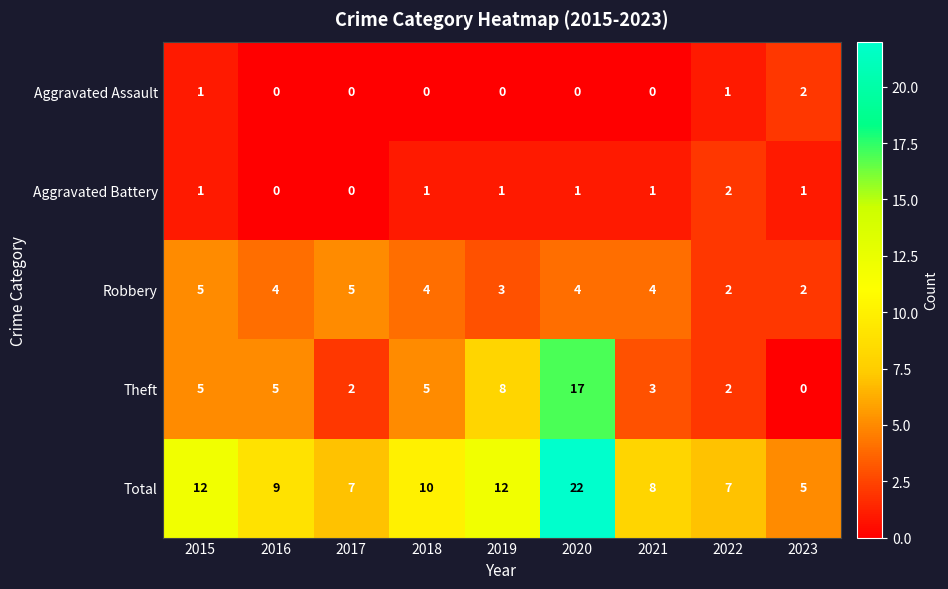

What is the difference between the highest and lowest values at 2015?

11